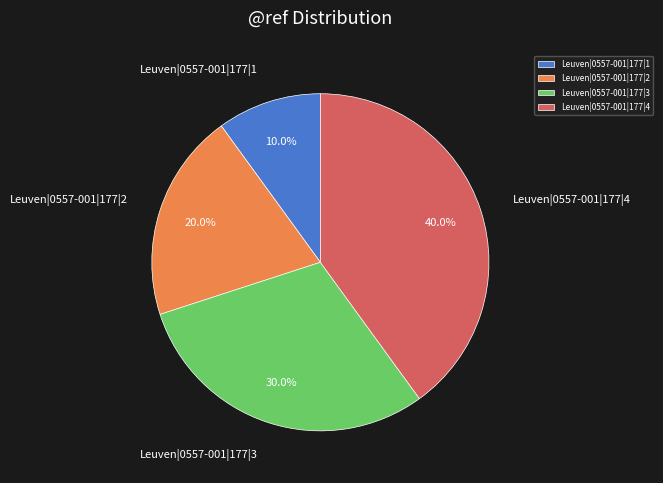

Is there any slice that represents more than half of the pie?

No